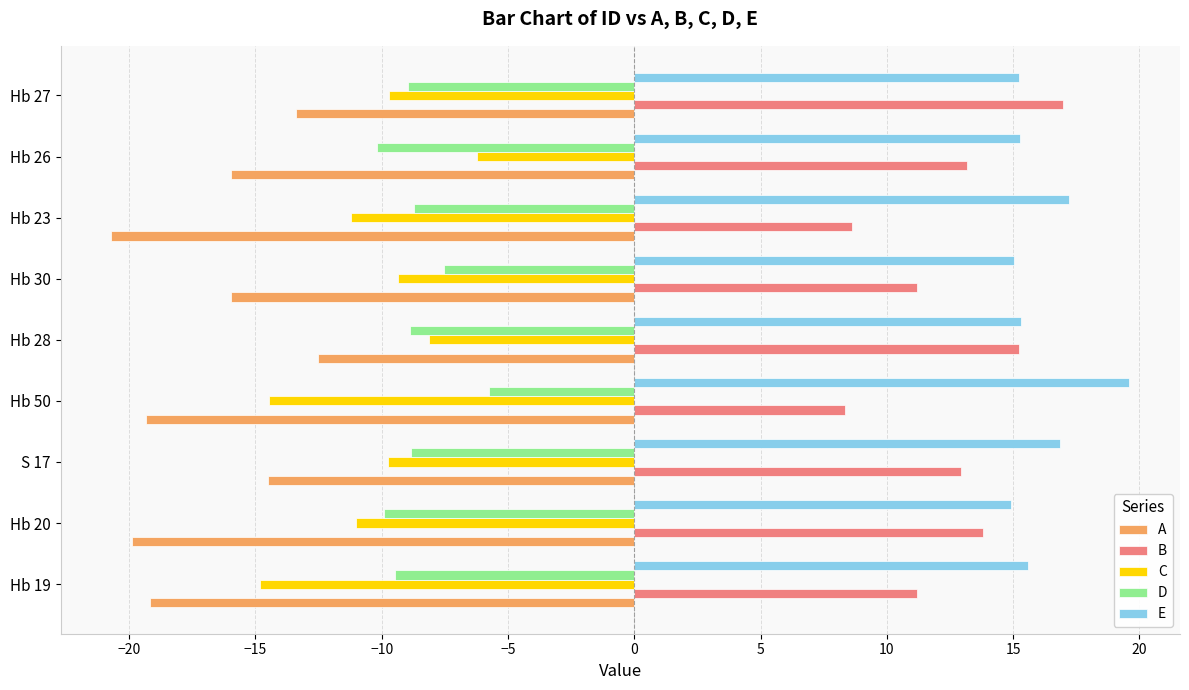

What is the difference between the highest and lowest values at Hb 28?

27.8